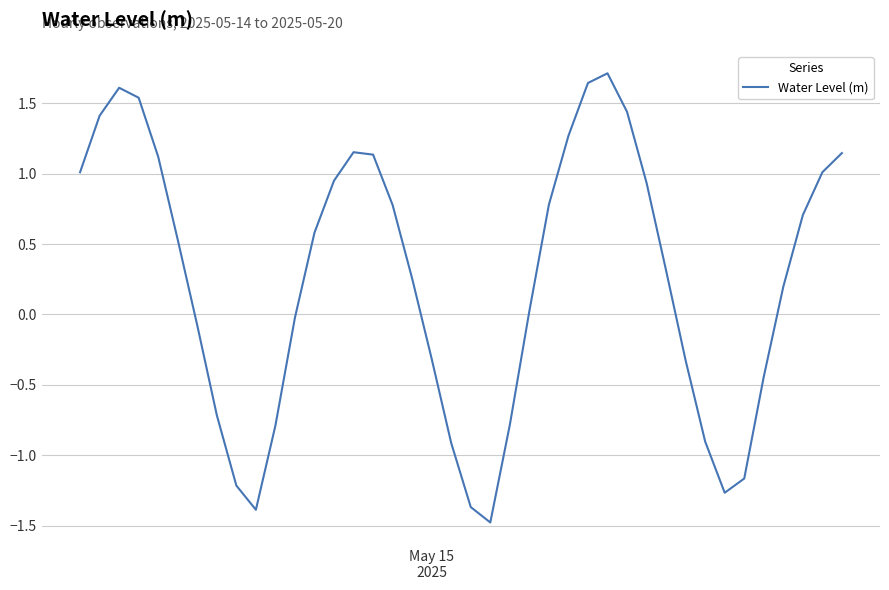

How many interior local peaks (higher than both neighbors) does the data have?

3